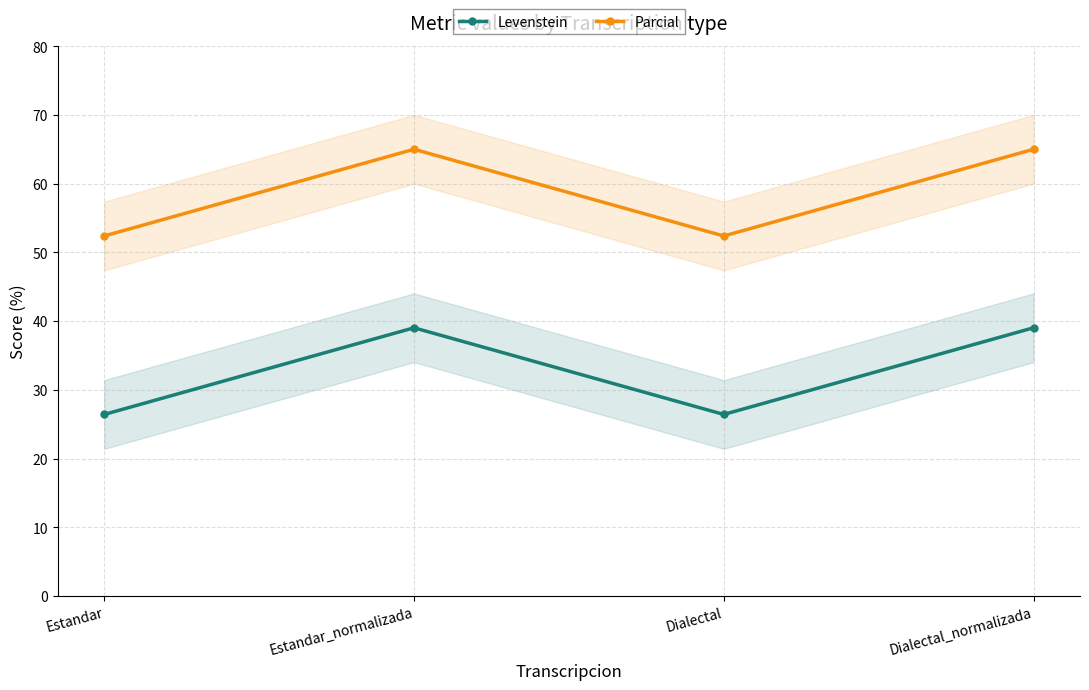

Reading right to left, list all the values displayed in this chart.

Levenstein: Dialectal_normalizada=39.0	Dialectal=26.4	Estandar_normalizada=39.0	Estandar=26.4
Parcial: Dialectal_normalizada=65.0	Dialectal=52.4	Estandar_normalizada=65.0	Estandar=52.4